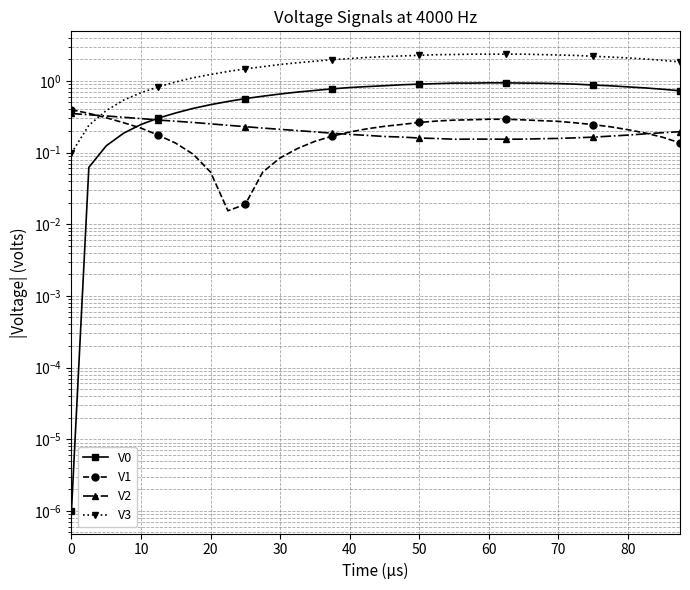

What are all the series names shown in the legend?

V0, V1, V2, V3